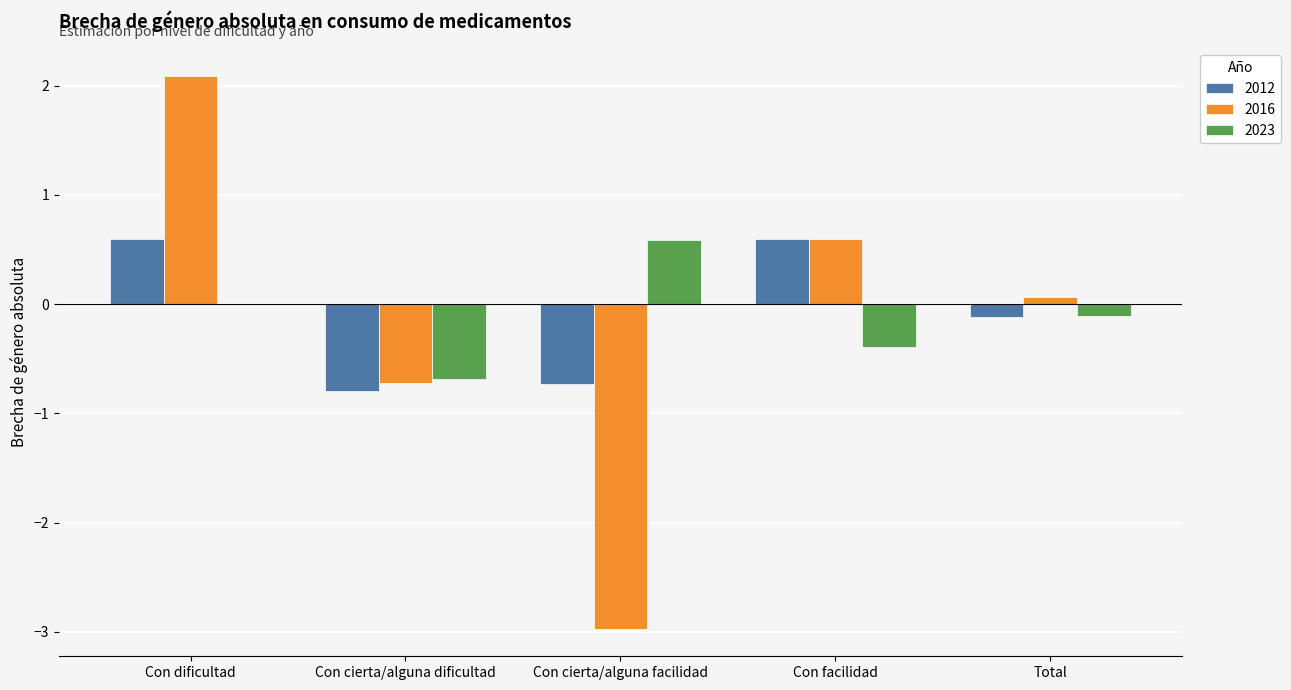

Is it true that 2012 equals 0.6 at Con dificultad?

True